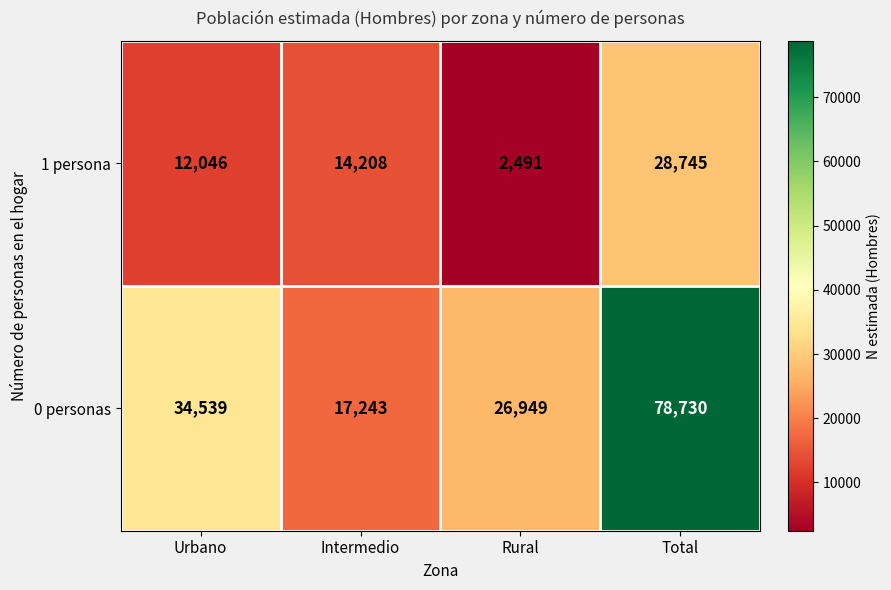

What is the maximum value shown in the chart?

78730